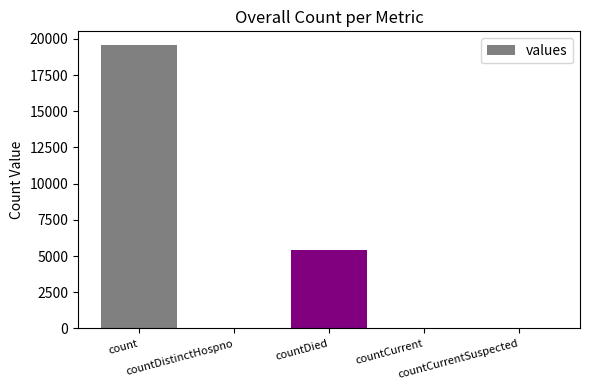

Which has a higher value, count or countDied?

count